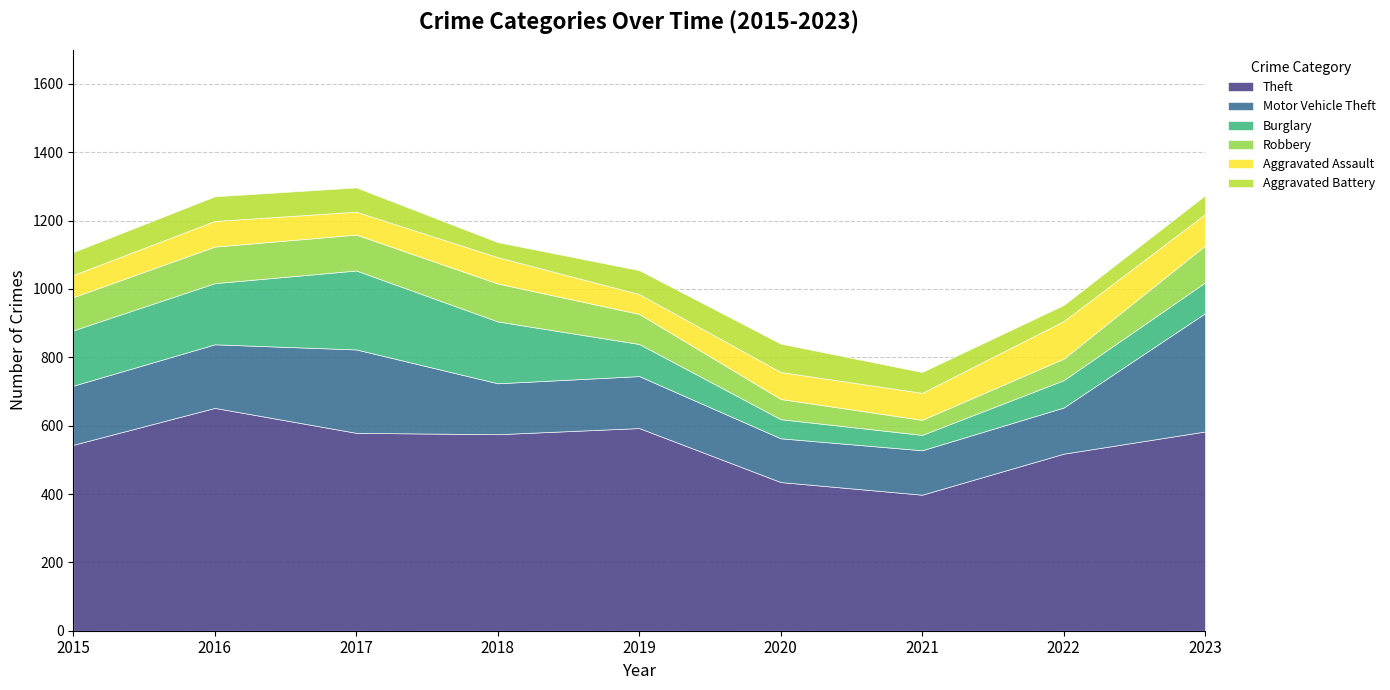

Reading left to right, list all the values displayed in this chart.

Theft: 2015=544	2016=652	2017=579	2018=575	2019=593	2020=435	2021=398	2022=518	2023=583
Motor Vehicle Theft: 2015=173	2016=186	2017=244	2018=149	2019=152	2020=128	2021=130	2022=135	2023=346
Burglary: 2015=162	2016=179	2017=231	2018=181	2019=94	2020=56	2021=45	2022=80	2023=90
Robbery: 2015=97	2016=107	2017=105	2018=111	2019=88	2020=59	2021=44	2022=63	2023=108
Aggravated Assault: 2015=65	2016=75	2017=67	2018=77	2019=58	2020=79	2021=79	2022=110	2023=92
Aggravated Battery: 2015=67	2016=72	2017=71	2018=44	2019=70	2020=83	2021=61	2022=47	2023=55